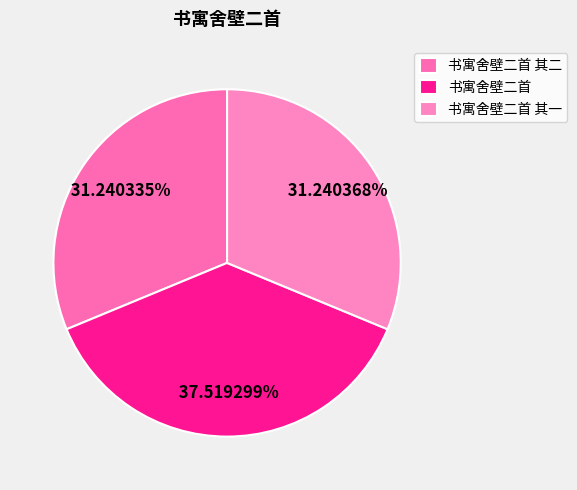

To the nearest percent, what portion does 书寓舍壁二首 represent?

38%